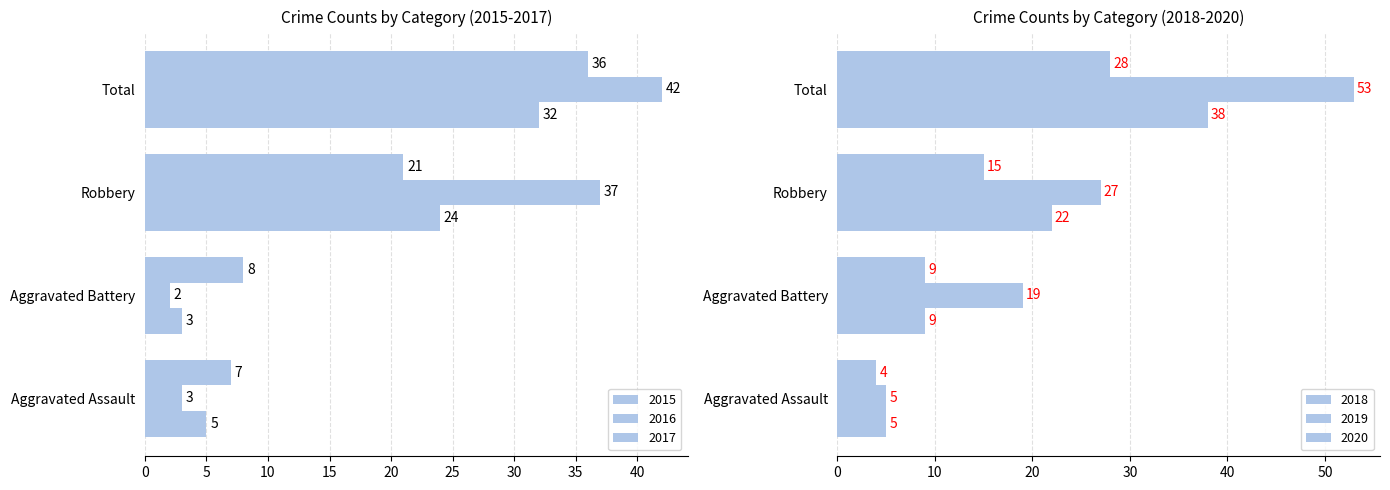

Rank the series at Total from highest to lowest value.

2019, 2016, 2018, 2017, 2015, 2020